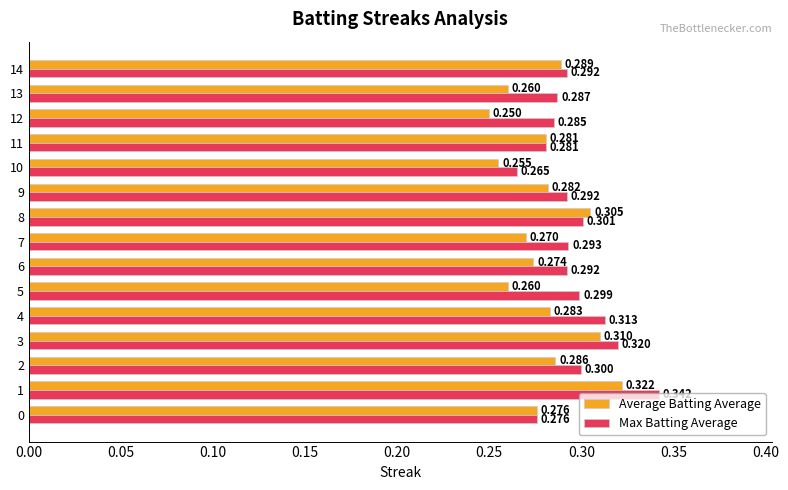

Which series has the largest total across all categories?

Max Batting Average